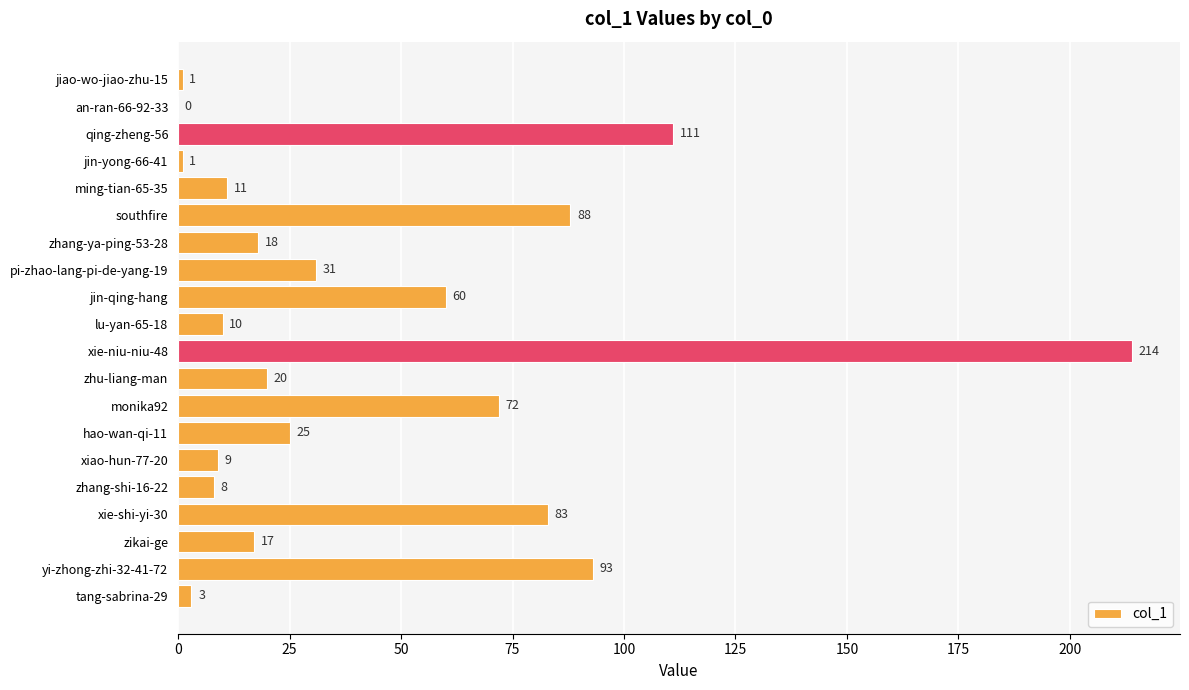

What is the sum of the values at zikai-ge and zhang-ya-ping-53-28?

35